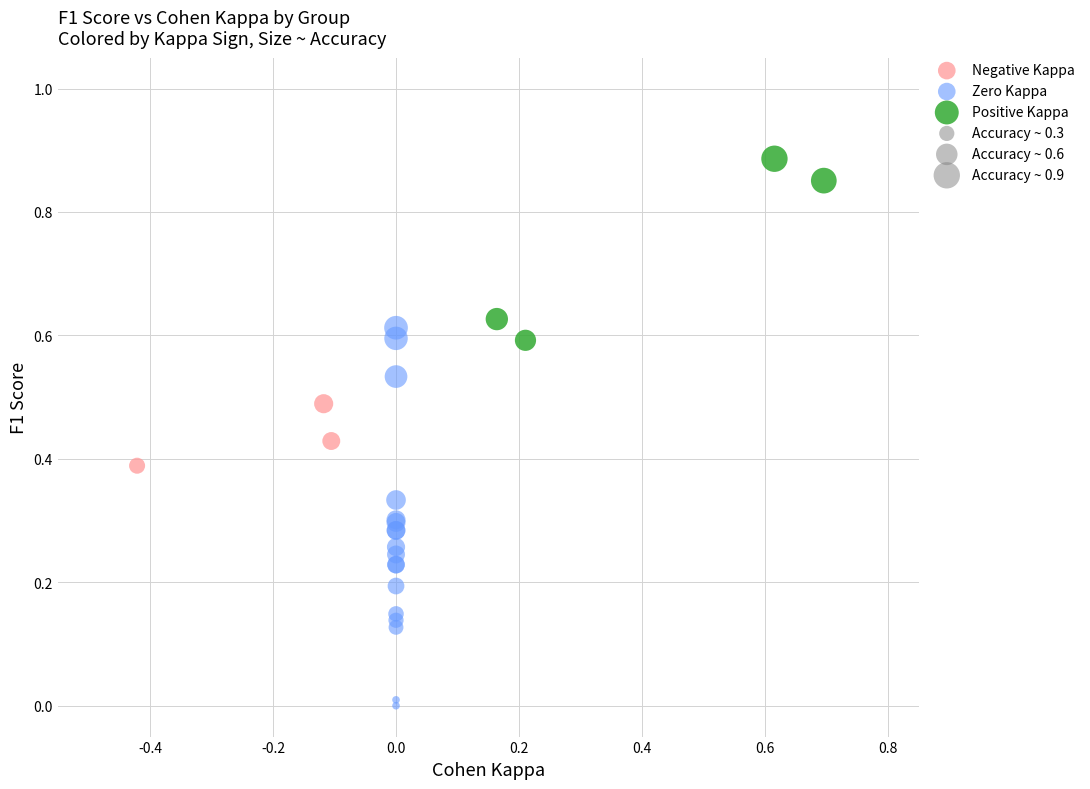

Which series contains the highest Y value?

Positive Kappa